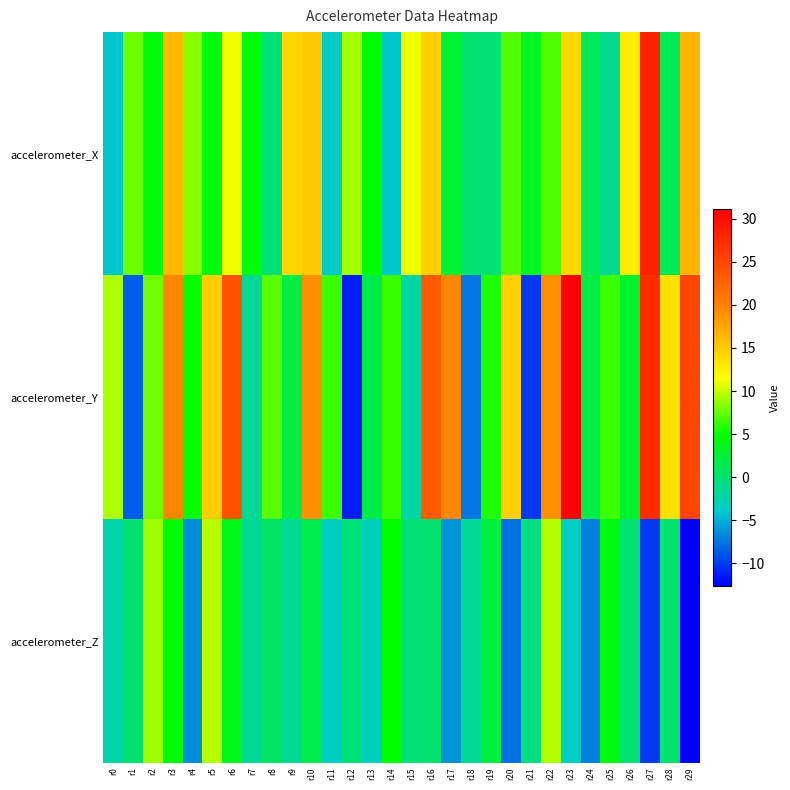

Count the number of categories in the chart.

30